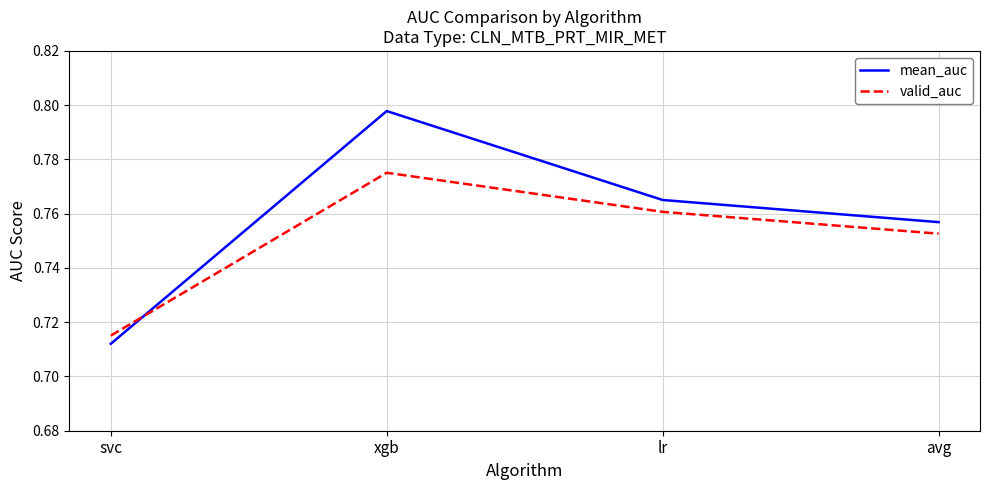

Between which two adjacent categories do valid_auc and mean_auc first intersect?

svc and xgb